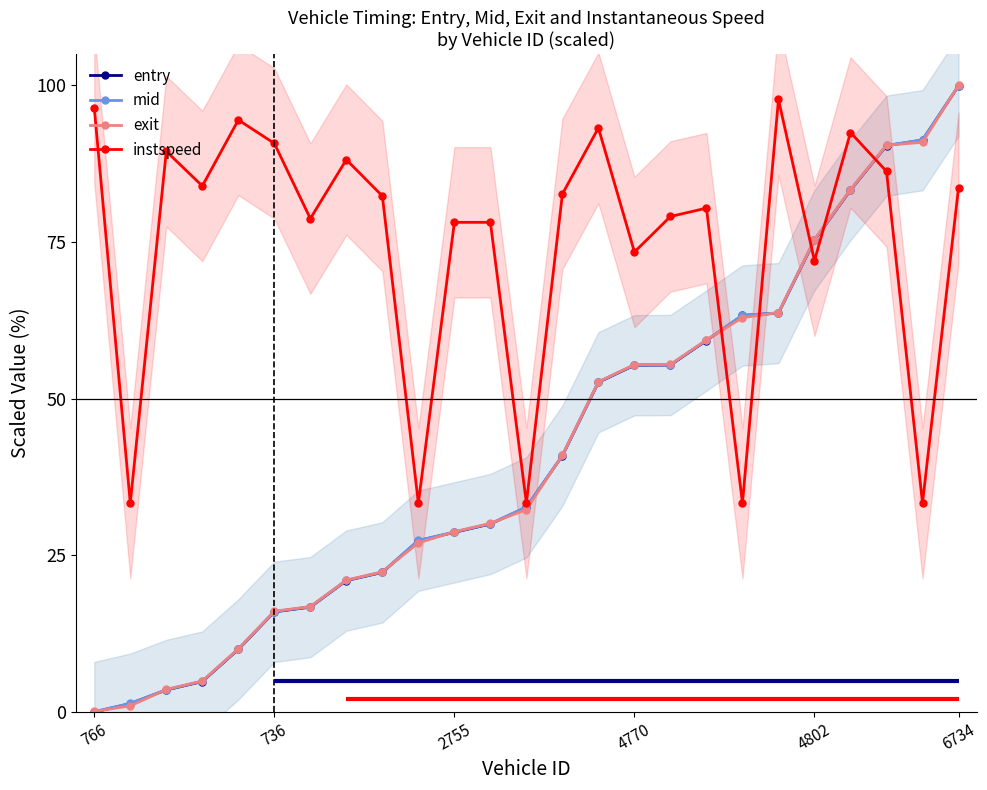

How many distinct data groups are displayed?

4